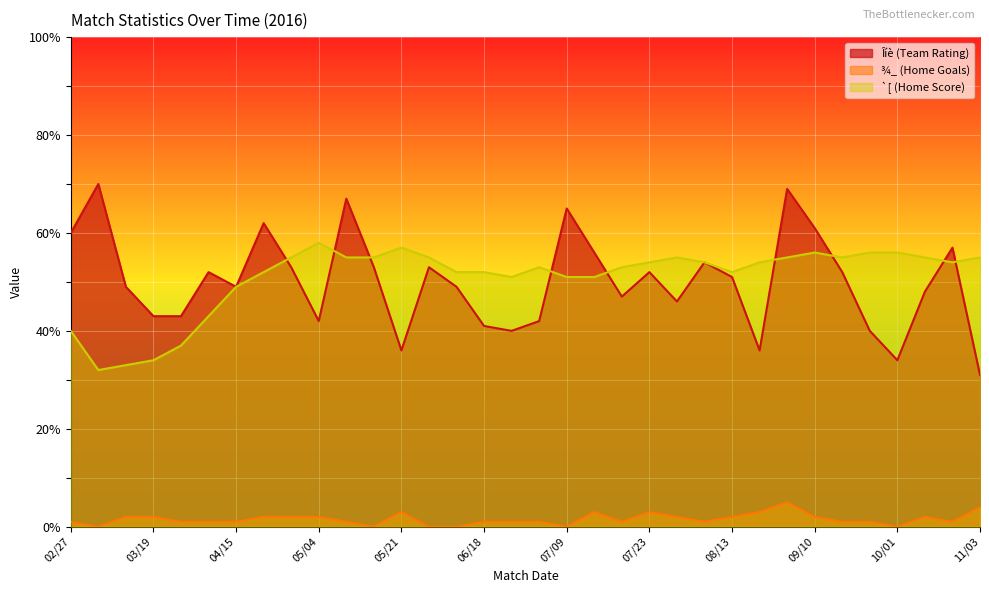

How many lines are shown in the chart?

3